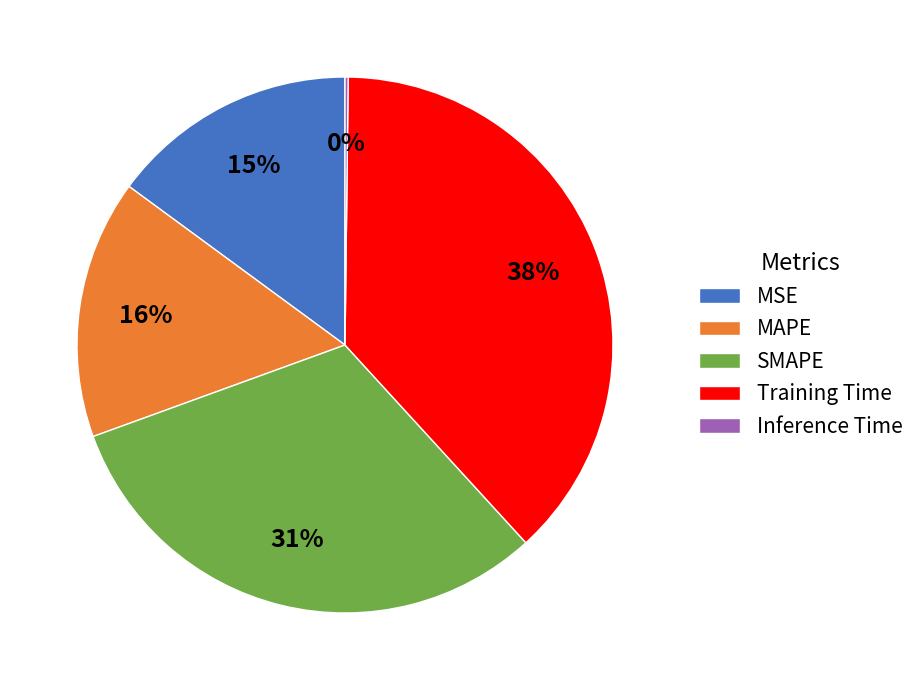

Which has a higher value, MSE or SMAPE?

SMAPE